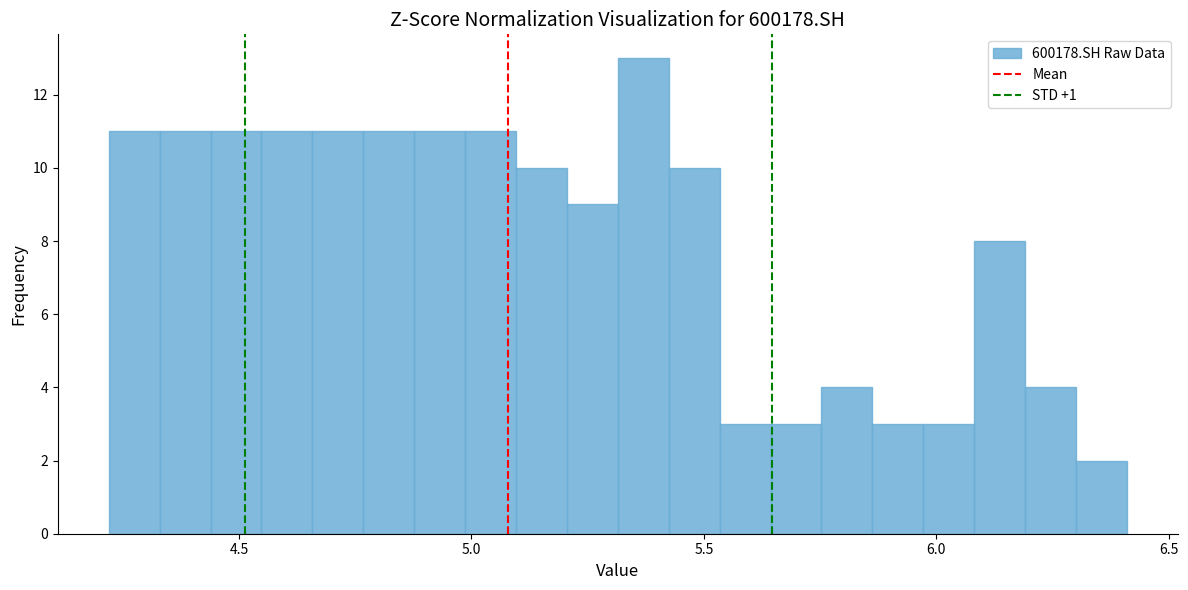

Around what value on the x-axis is the tallest bar? Give the approximate position of its centre, as read against the axis.

5.35